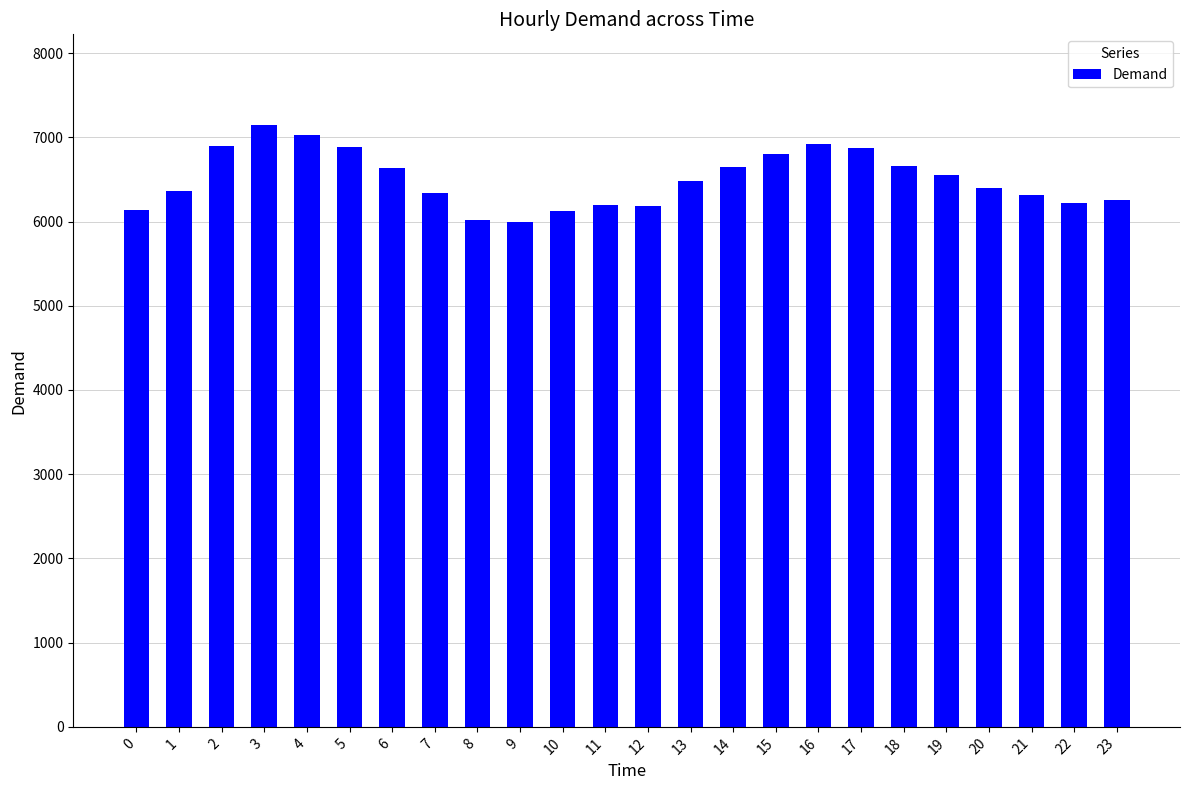

What is the smallest value displayed?

5998